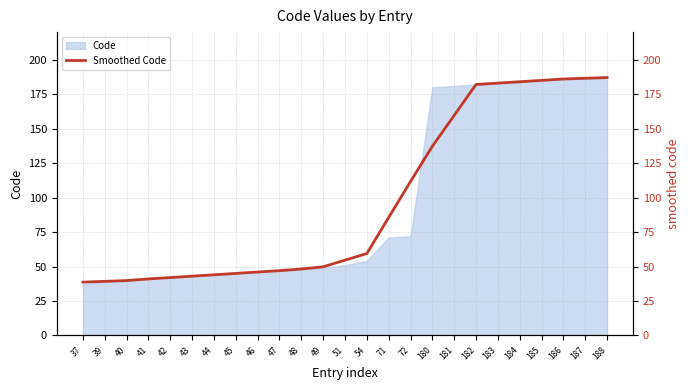

Reading right to left, list all the values displayed in this chart.

188=187.0	187=186.5	186=186.0	185=185.0	184=184.0	183=183.0	182=182.0	181=159.6	180=137.2	72=111.6	71=85.6	54=59.4	51=54.6	49=49.8	48=48.2	47=47.0	46=46.0	45=45.0	44=44.0	43=43.0	42=42.0	41=41.0	40=39.8	39=39.2	37=38.7